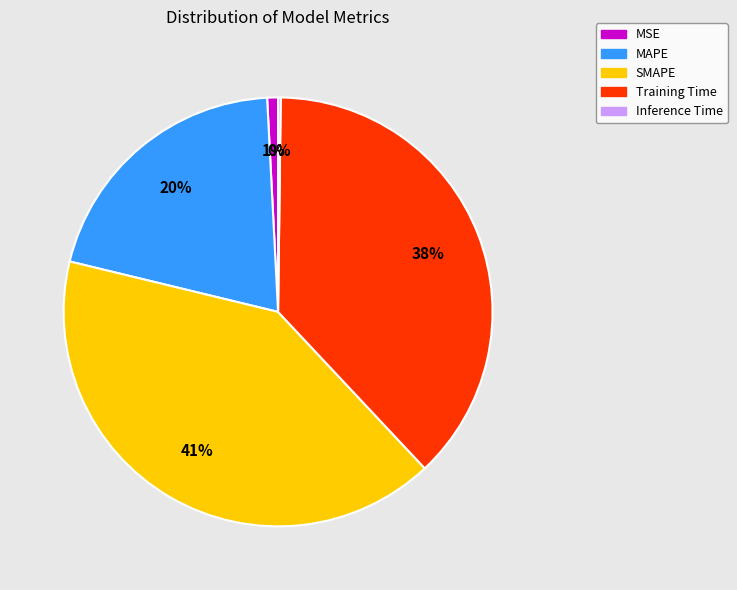

Is it true that MSE is 9% of the pie?

False